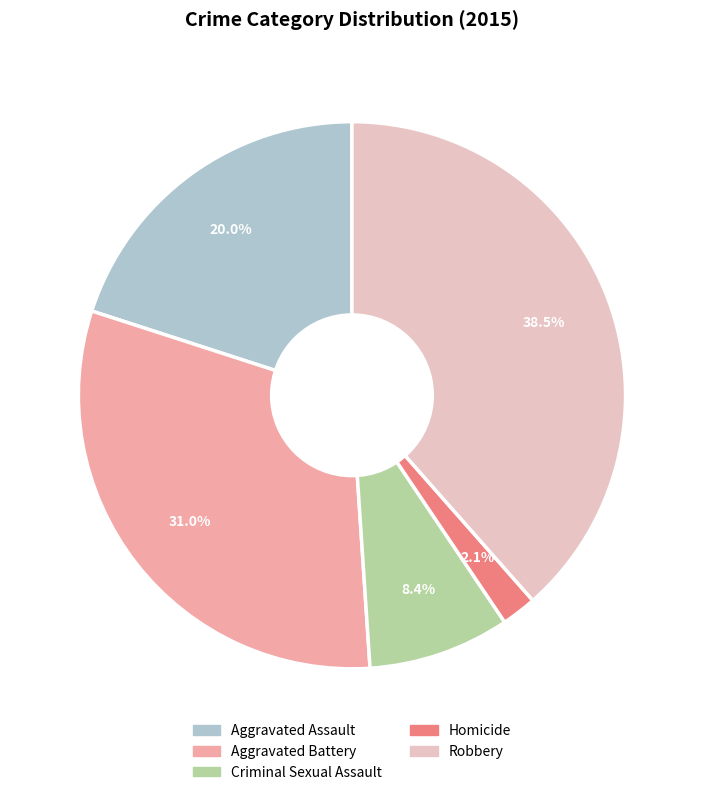

Rank the categories by value from highest to lowest.

Robbery, Aggravated Battery, Aggravated Assault, Criminal Sexual Assault, Homicide